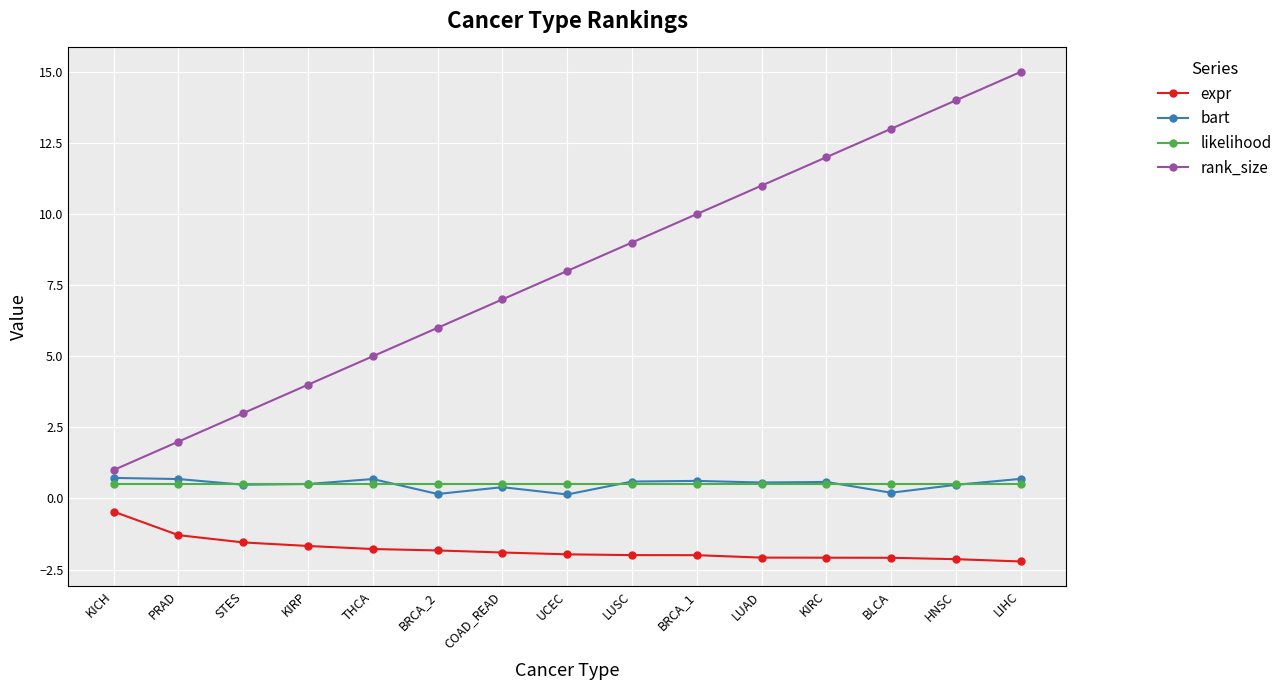

What are all the series names shown in the legend?

expr, bart, likelihood, rank_size